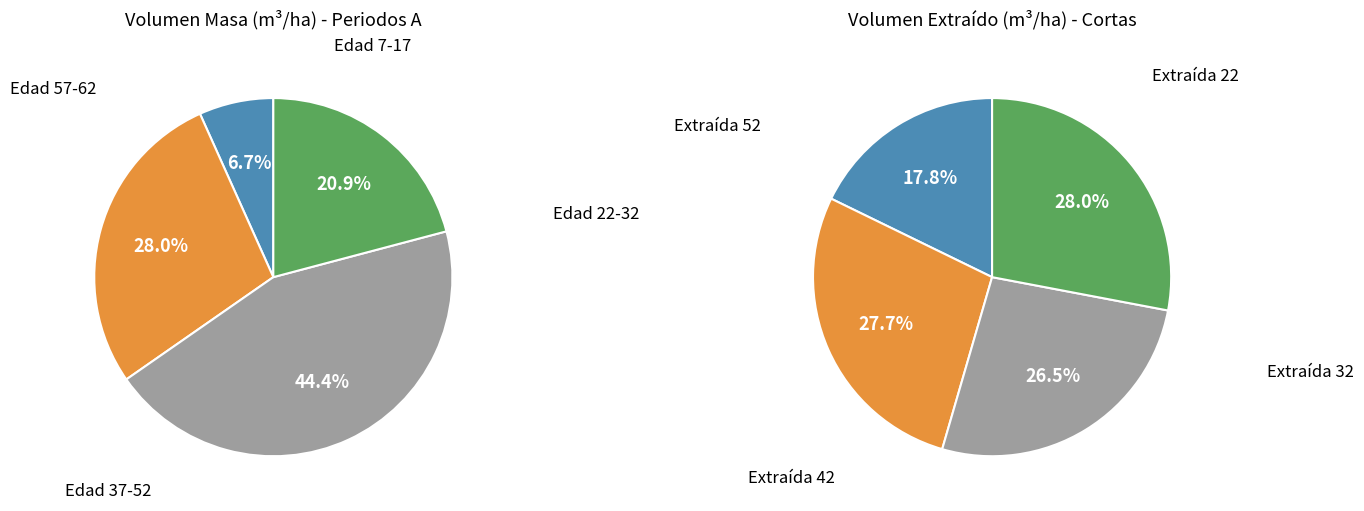

Does any single category account for the majority?

No